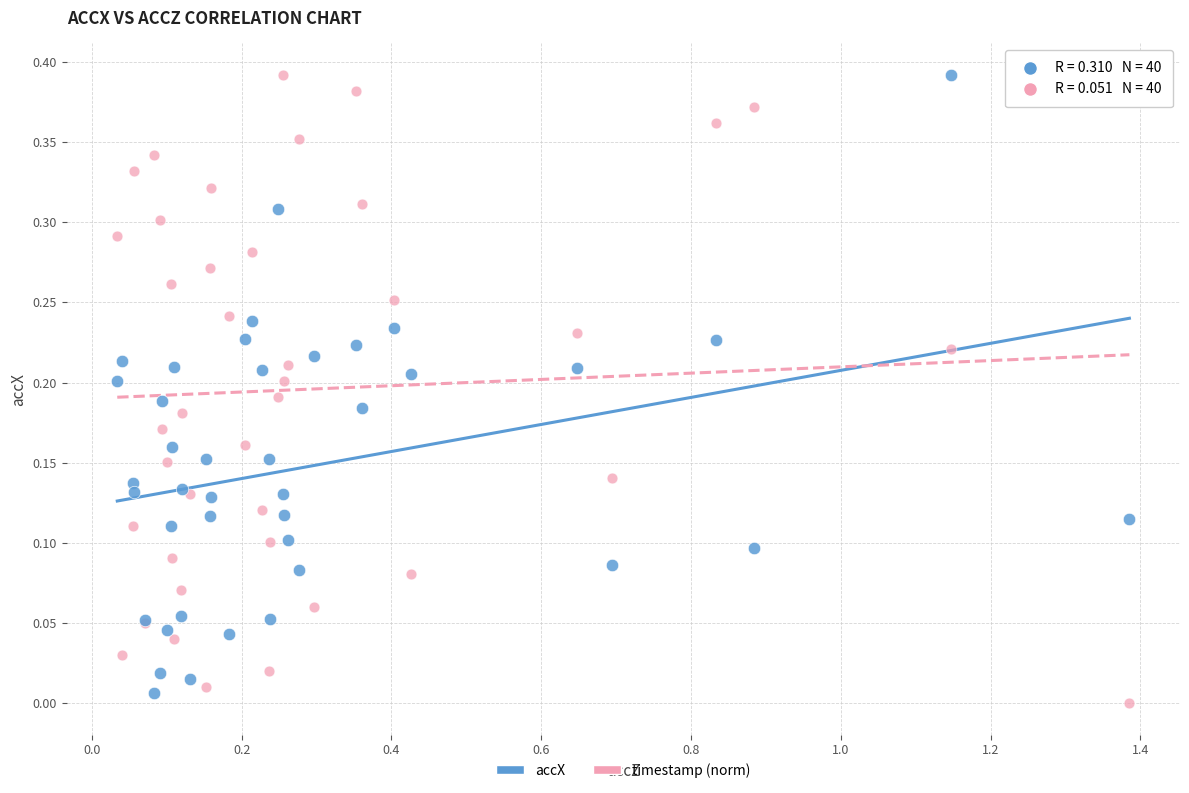

What are all the series names shown in the legend?

accX, timestamp (norm)